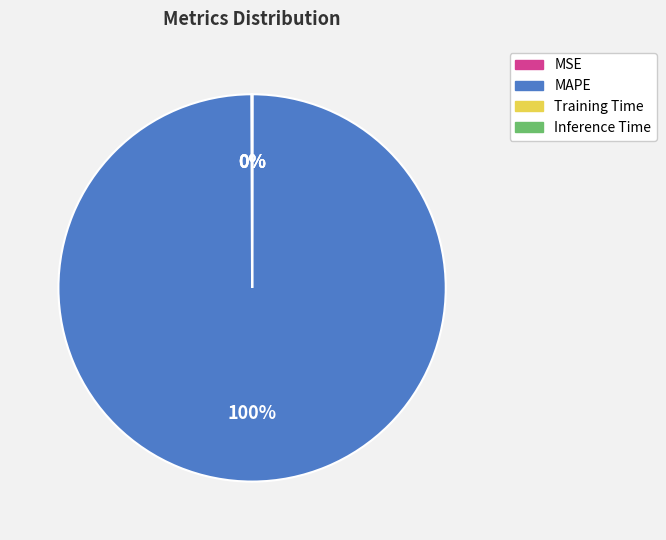

Which slice is the largest?

MAPE